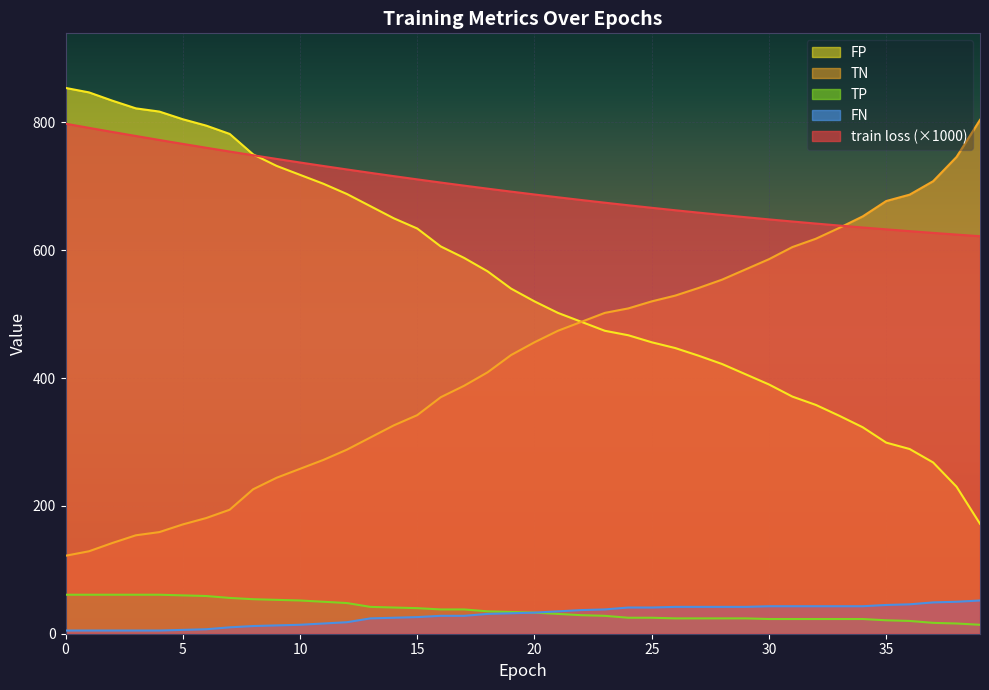

At how many categories does at least one series exceed 68?

40